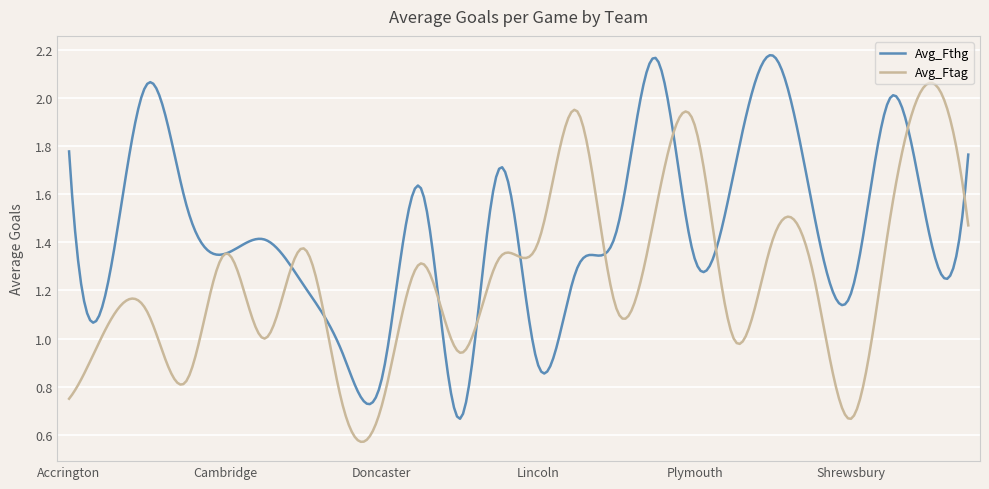

List the series in order of their peak value, highest first.

Avg_Fthg, Avg_Ftag